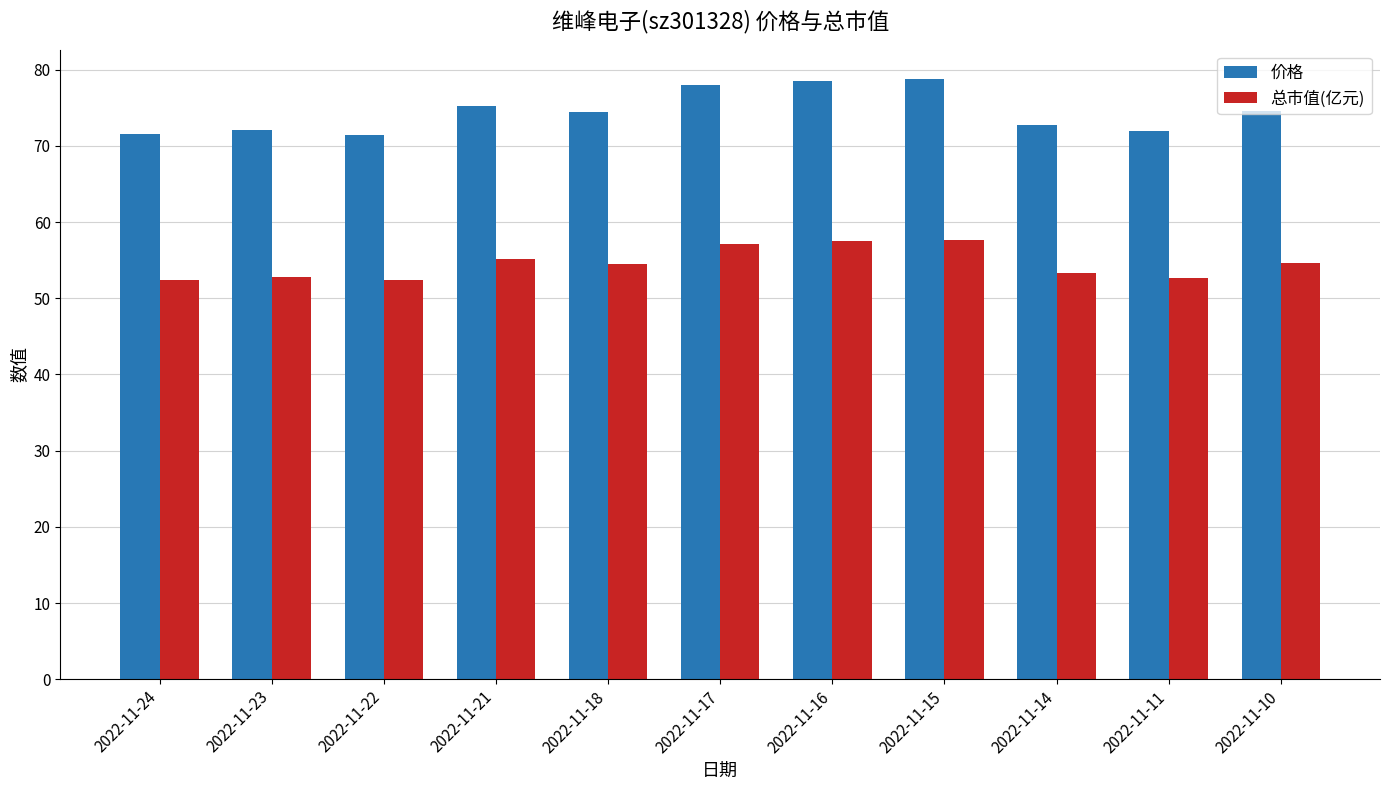

Is the value of 价格 at 2022-11-10 greater than the value of 总市值(亿元) at 2022-11-14?

Yes